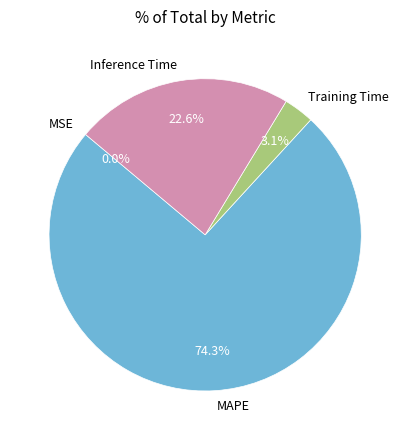

Which category has the biggest portion of the pie?

MAPE